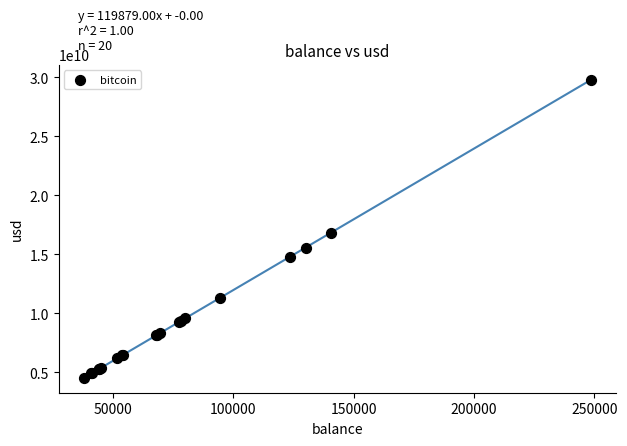

What Y value in the scatter plot is closest to 17174144708?

16851969510.6